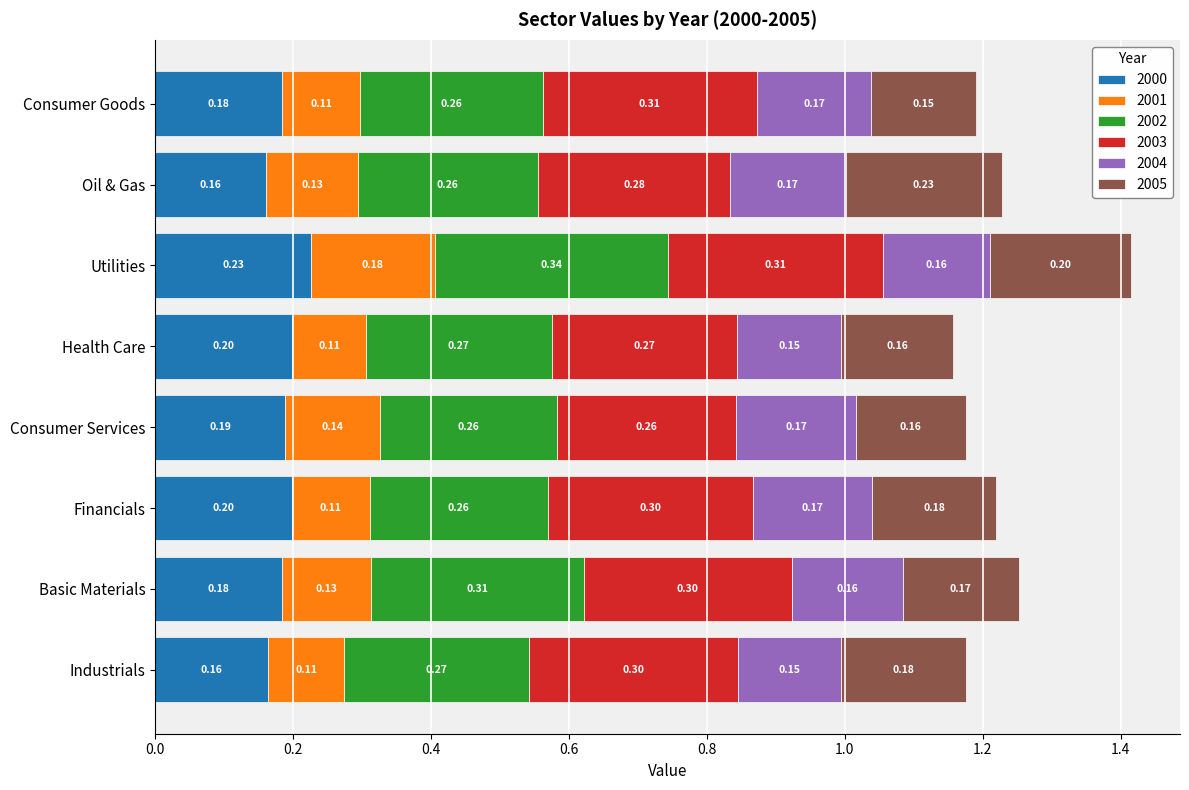

At which category is the sum across all series the highest?

Utilities